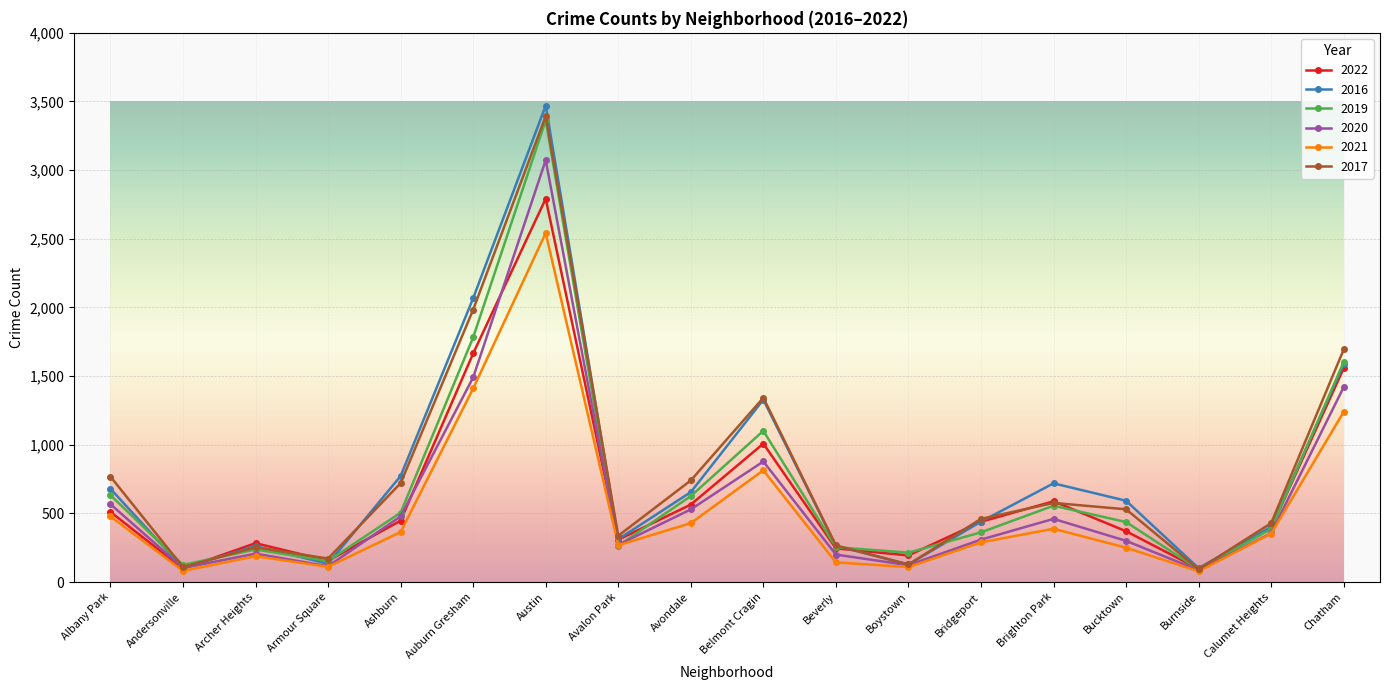

Read the 2017 value at Chatham.

1694